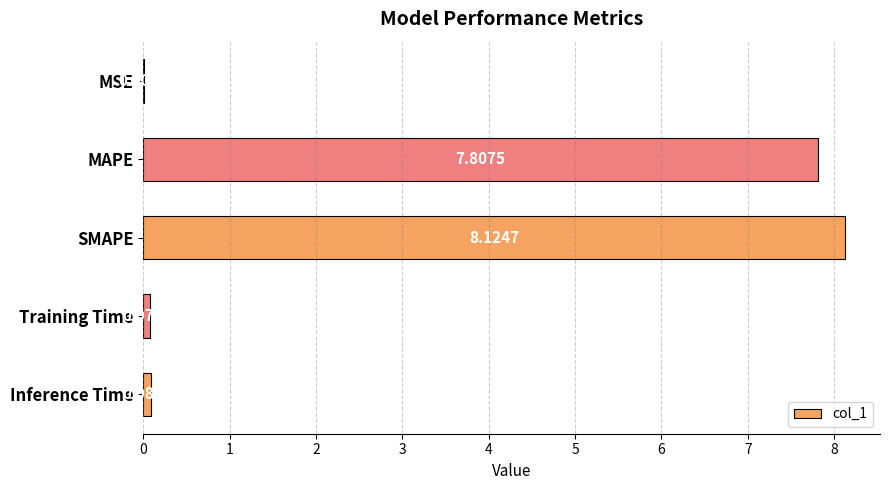

What is the change in value from MAPE to Inference Time?

-7.7